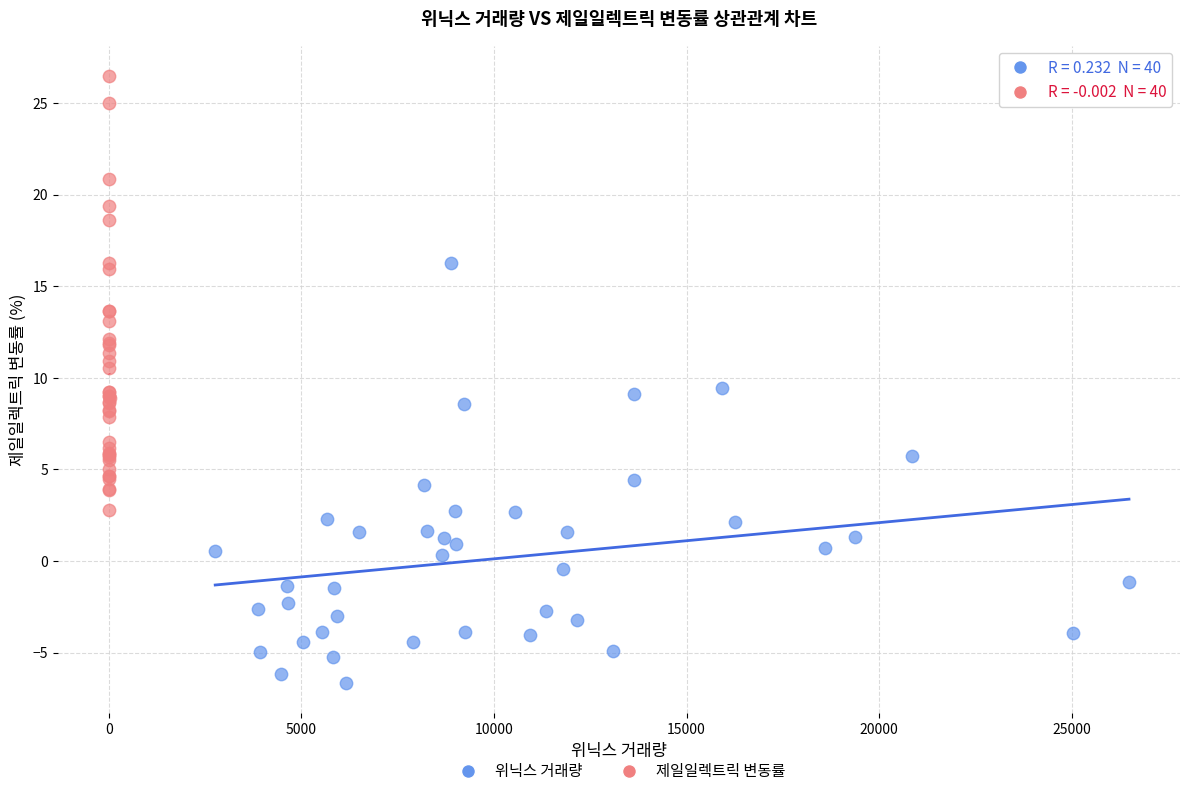

Which series contains the highest Y value?

제일일렉트릭 변동률